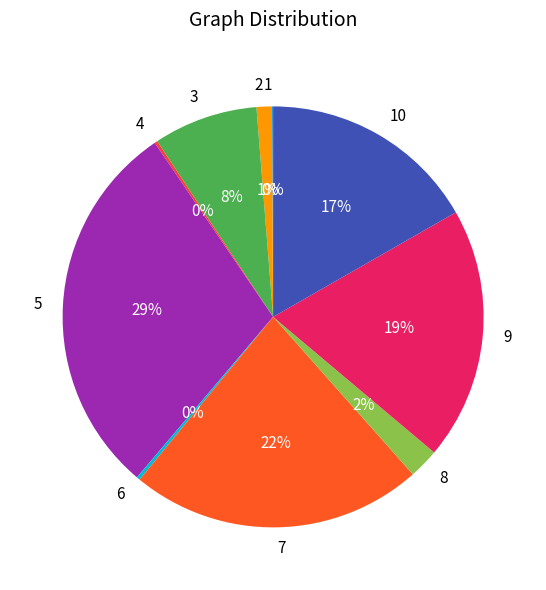

Which has a higher value, 8 or 5?

5